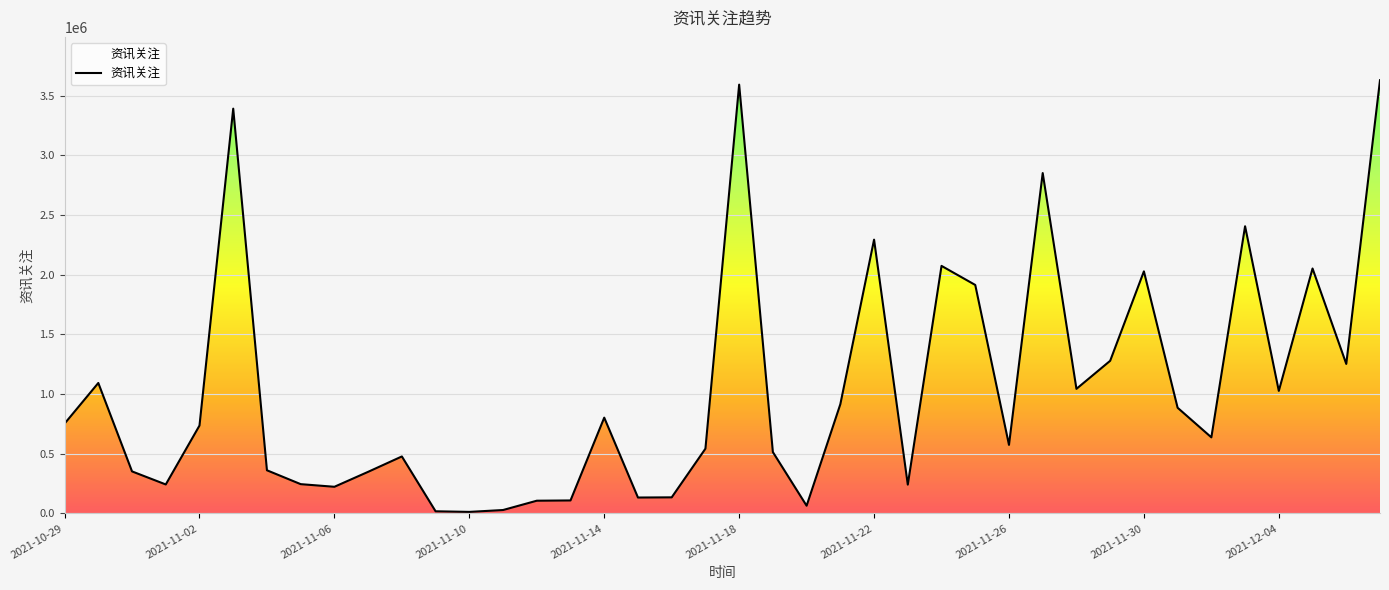

What is the maximum value shown in the chart?

3630724